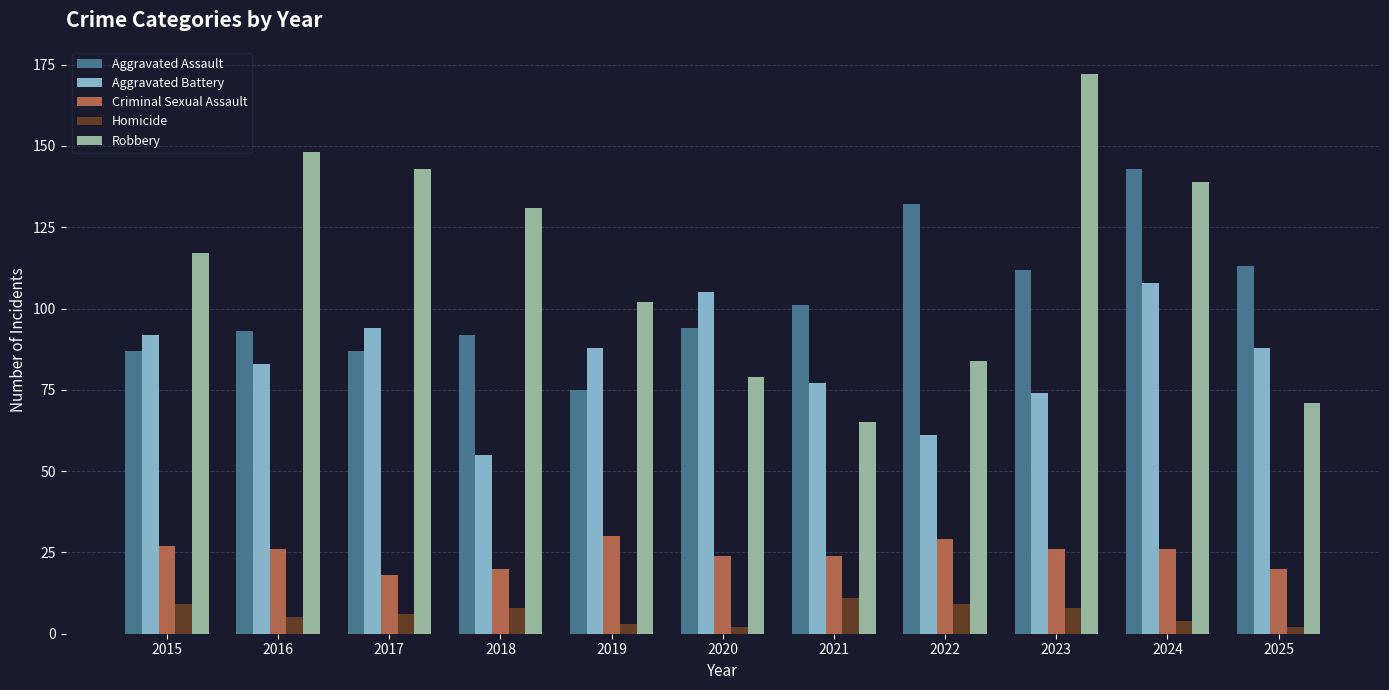

At which label does Aggravated Battery reach its minimum?

2018